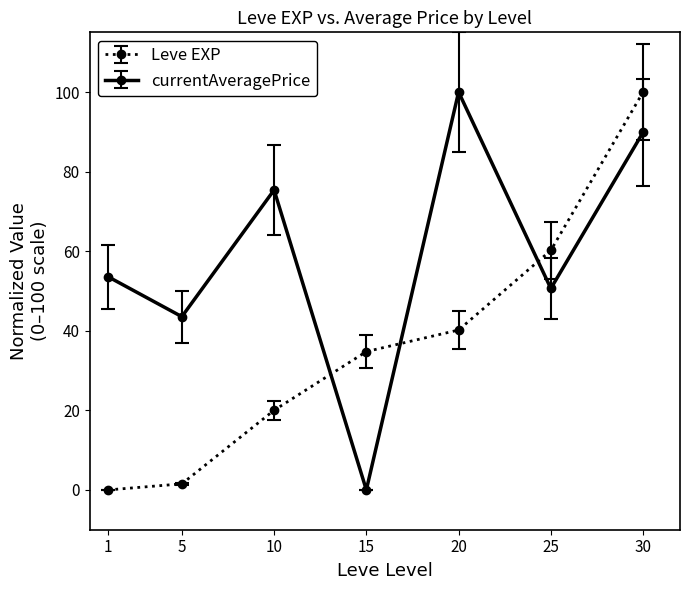

Rank the series by their average value, from highest to lowest.

currentAveragePrice, Leve EXP